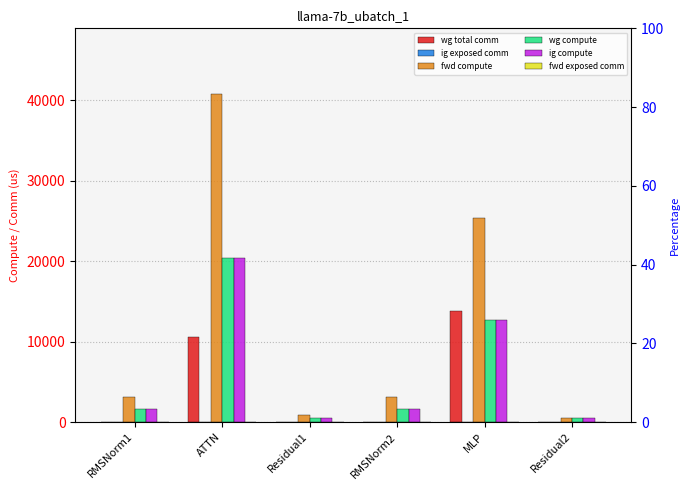

What is the highest value of the wg total comm series?

13800.3